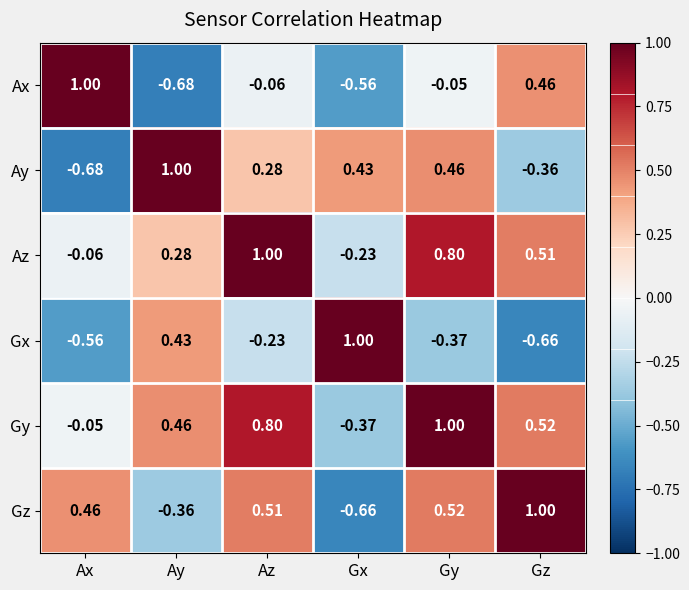

At which category is the sum across all series the highest?

Gy